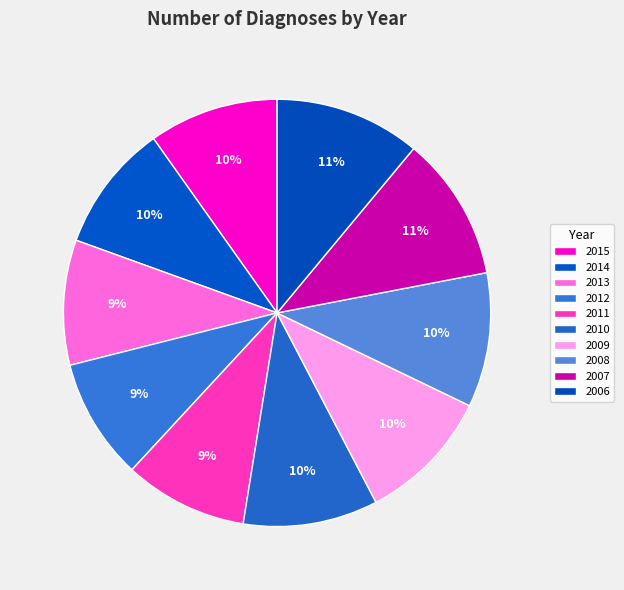

Which category has the smallest portion of the pie?

2012